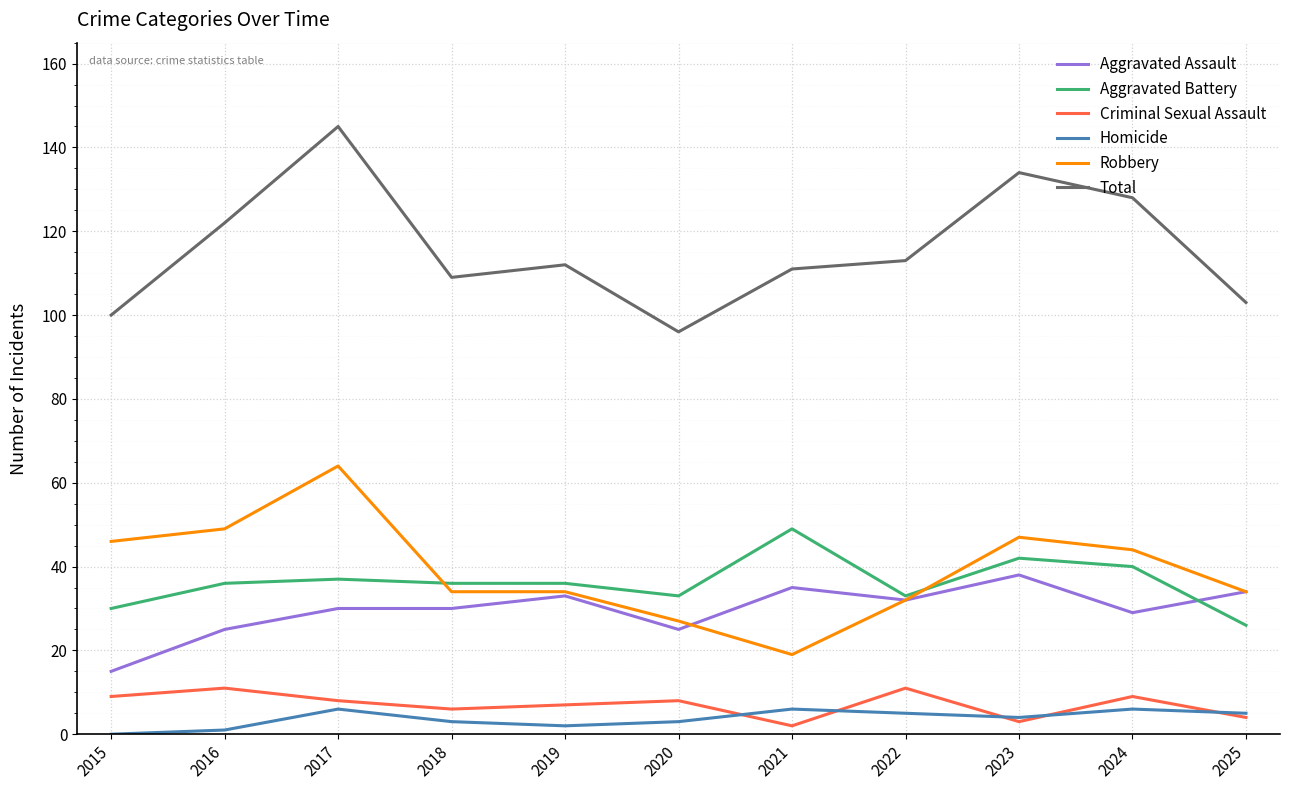

What is the total value across all series at 2022?

226